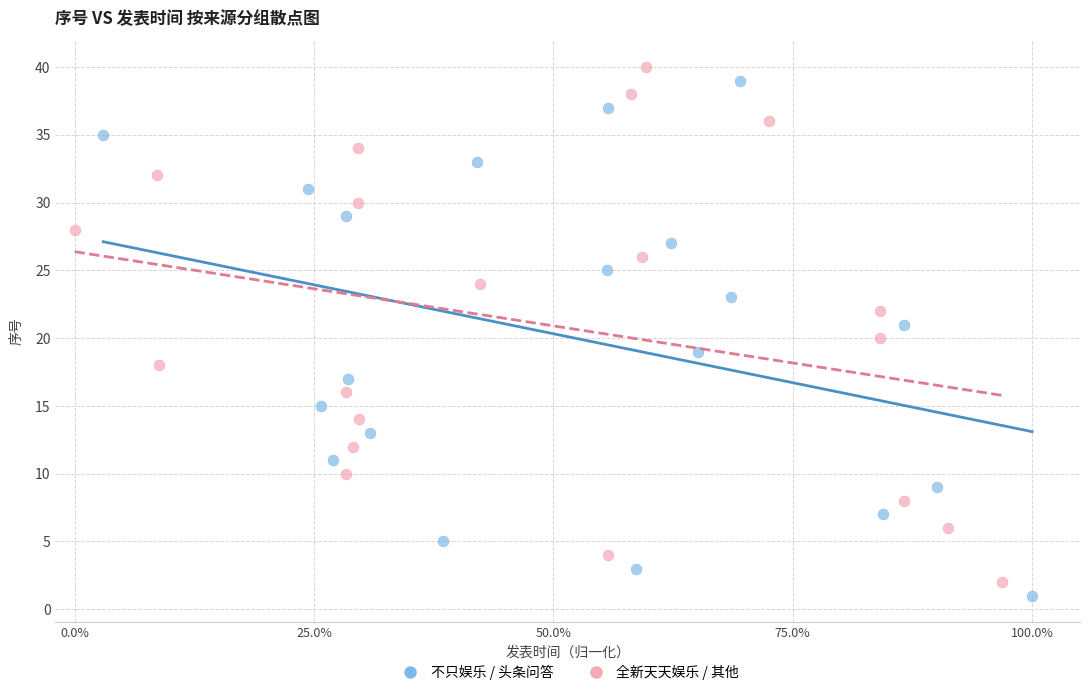

Which series contains the lowest Y value?

不只娱乐 / 头条问答